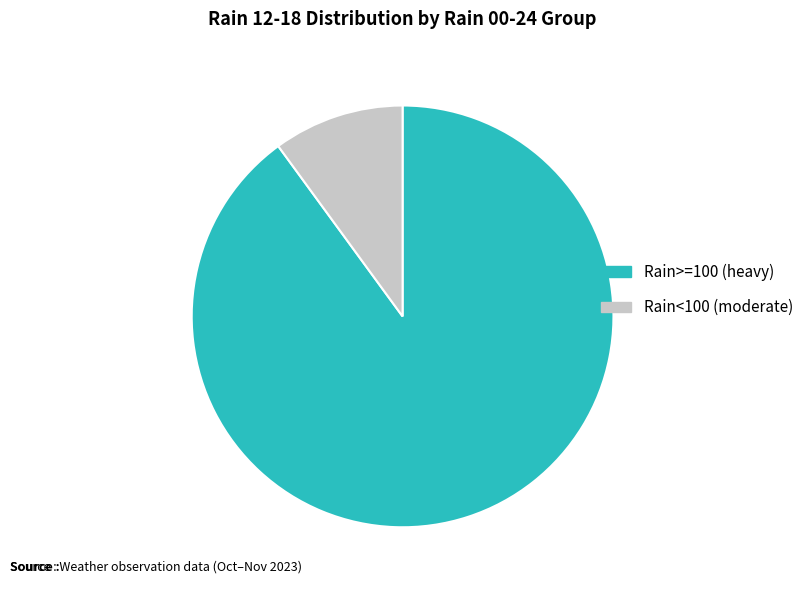

Is there any slice that represents more than half of the pie?

Yes